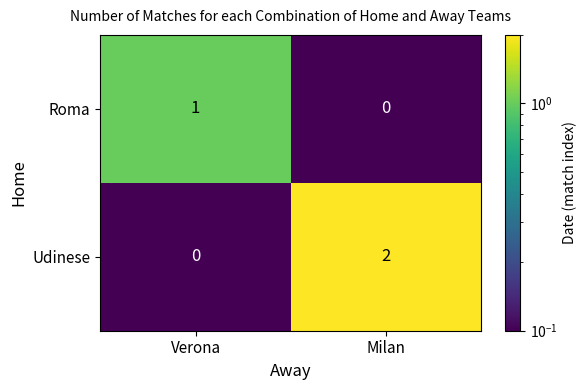

What is the total value across all series at Milan?

2